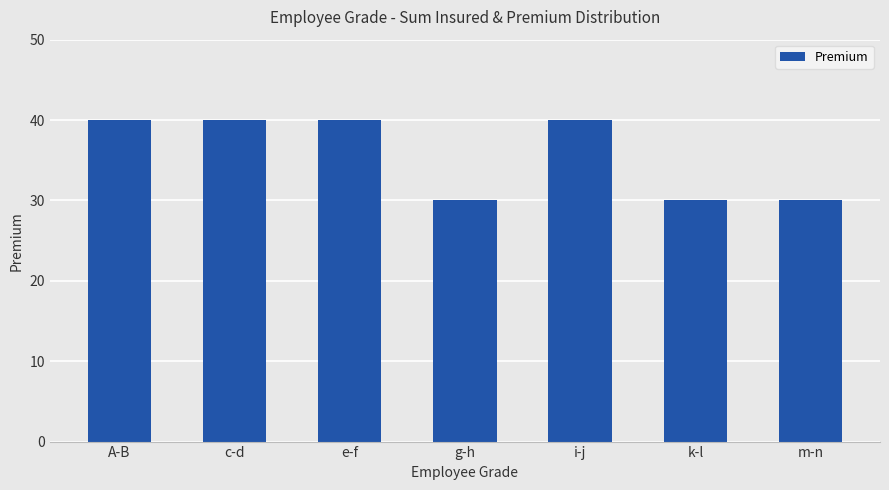

What value does the data have at g-h, to the nearest 10?

30